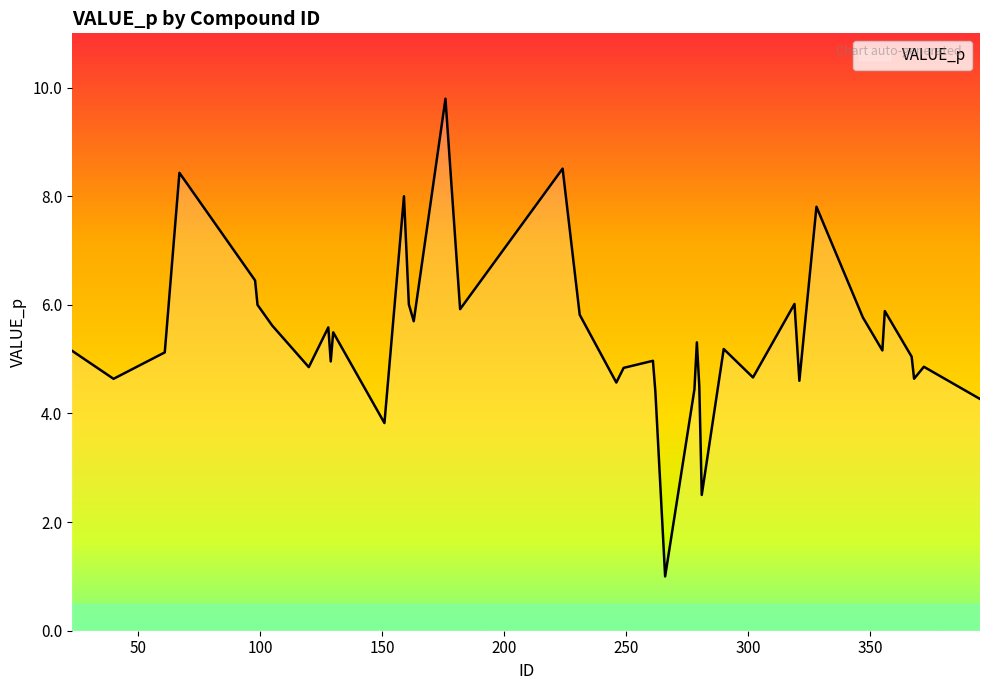

What is the difference between the maximum and minimum values?

8.8